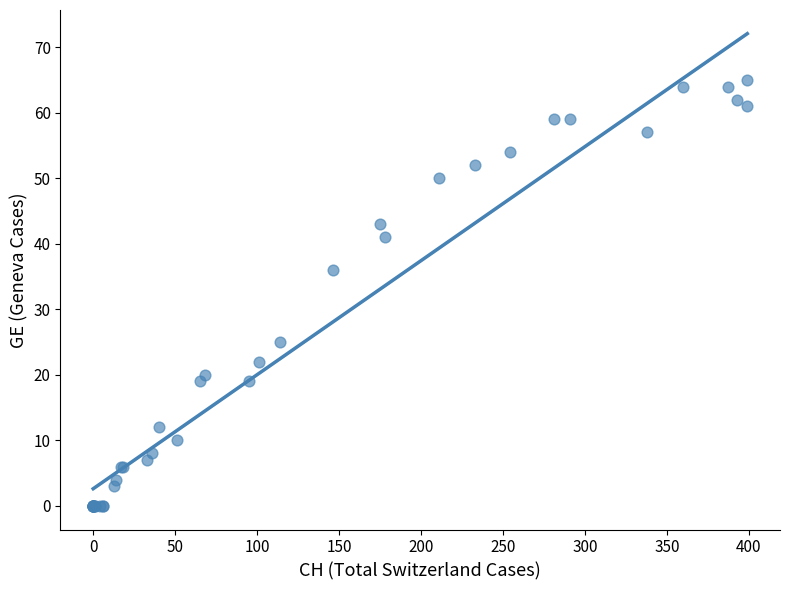

What Y value in the scatter plot is closest to 32?

36